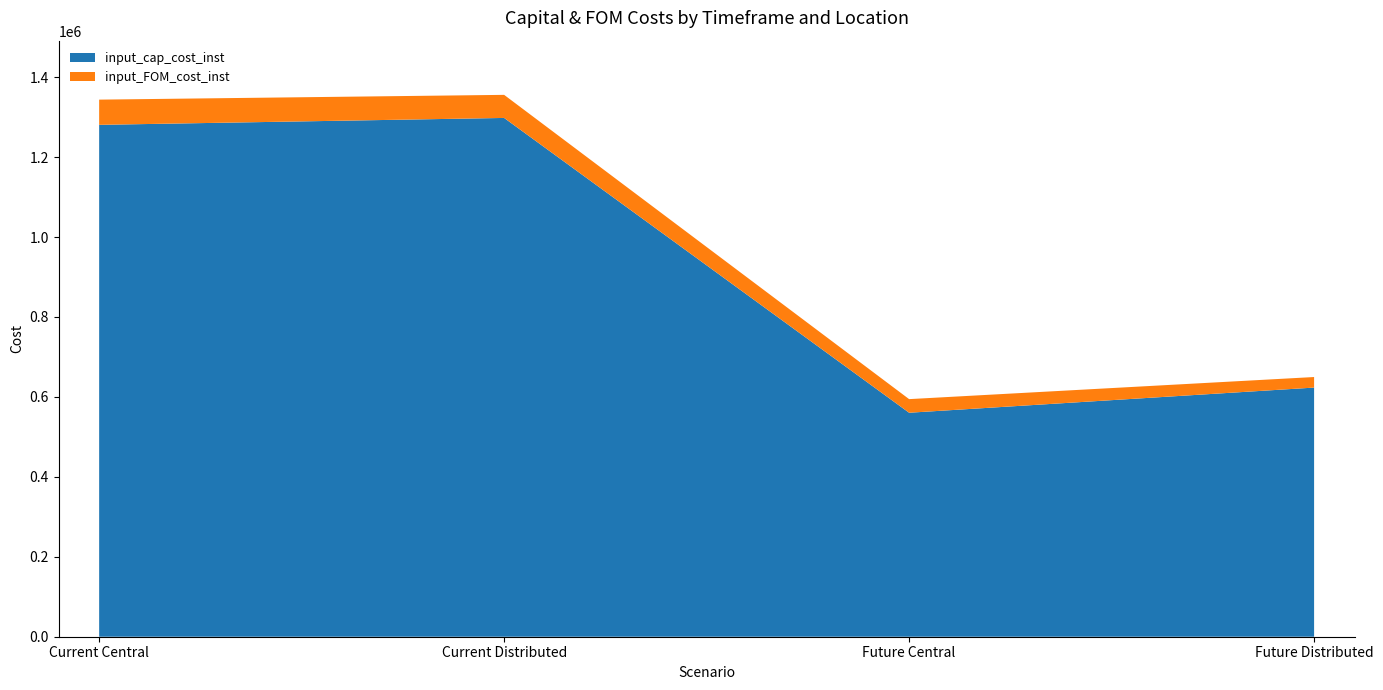

Reading left to right, list all the values displayed in this chart.

input_cap_cost_inst: Current Central=1280726	Current Distributed=1298004	Future Central=560418	Future Distributed=623358
input_FOM_cost_inst: Current Central=63067	Current Distributed=57745	Future Central=34044	Future Distributed=26393